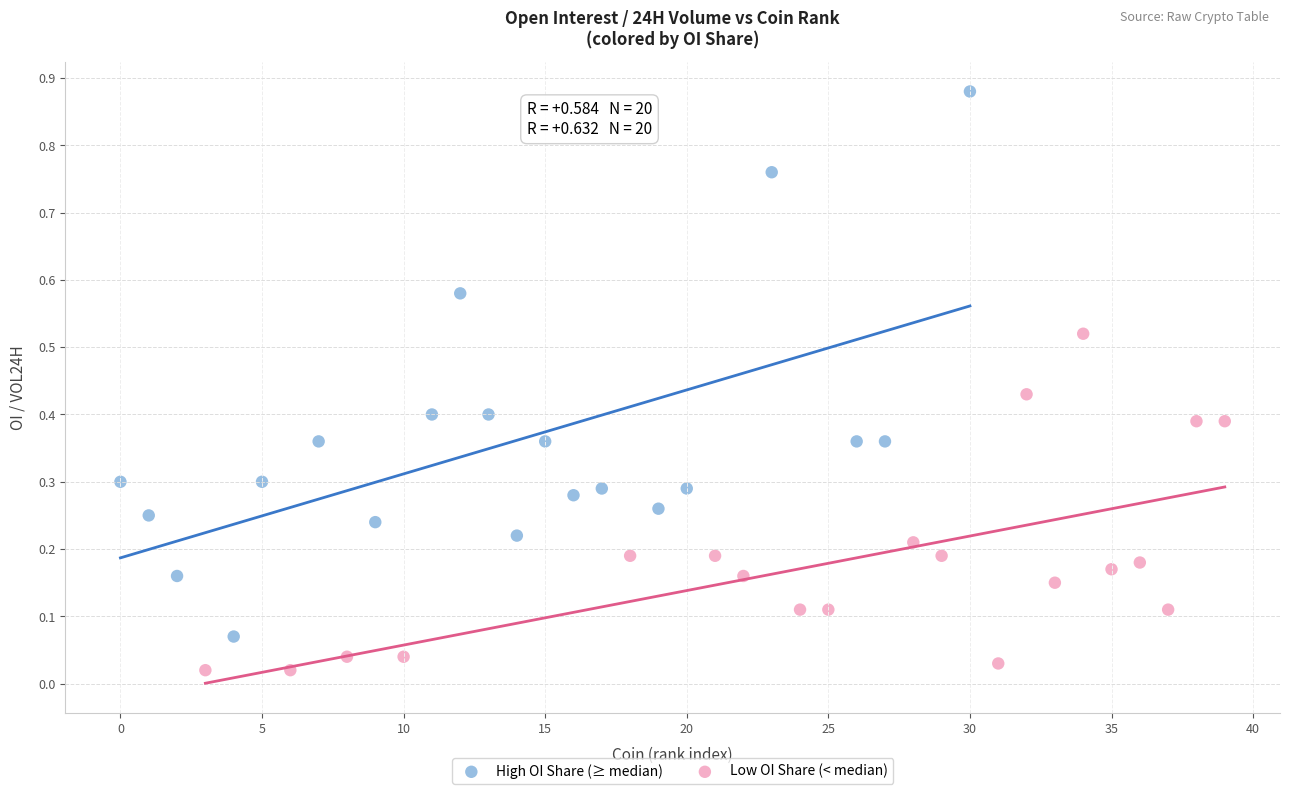

Which series contains the highest Y value?

High OI Share (≥ median)